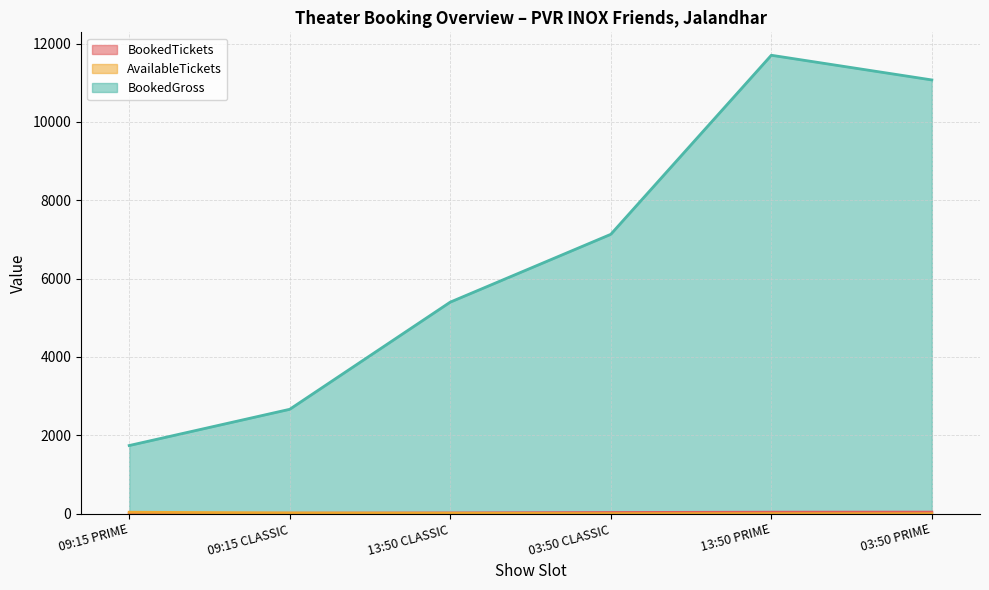

At which category is the sum across all series the highest?

13:50 PRIME